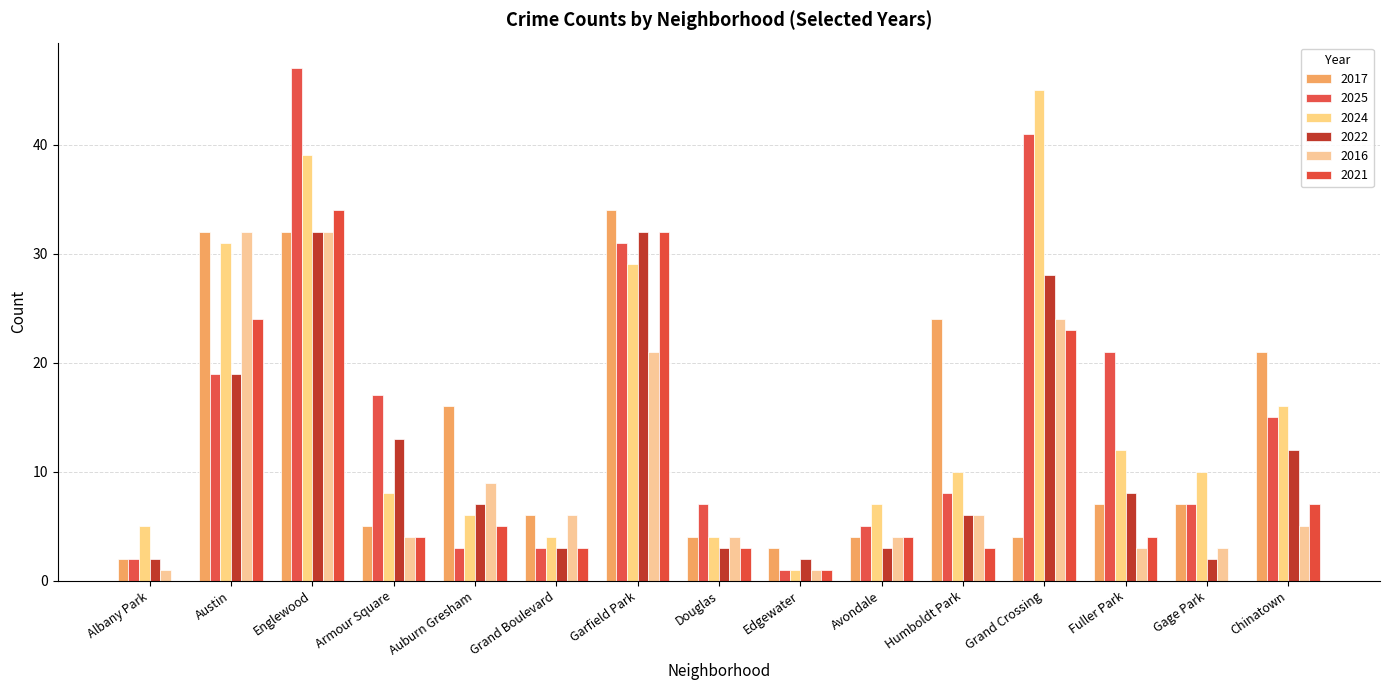

Where does the 2021 series first go above 4?

Austin